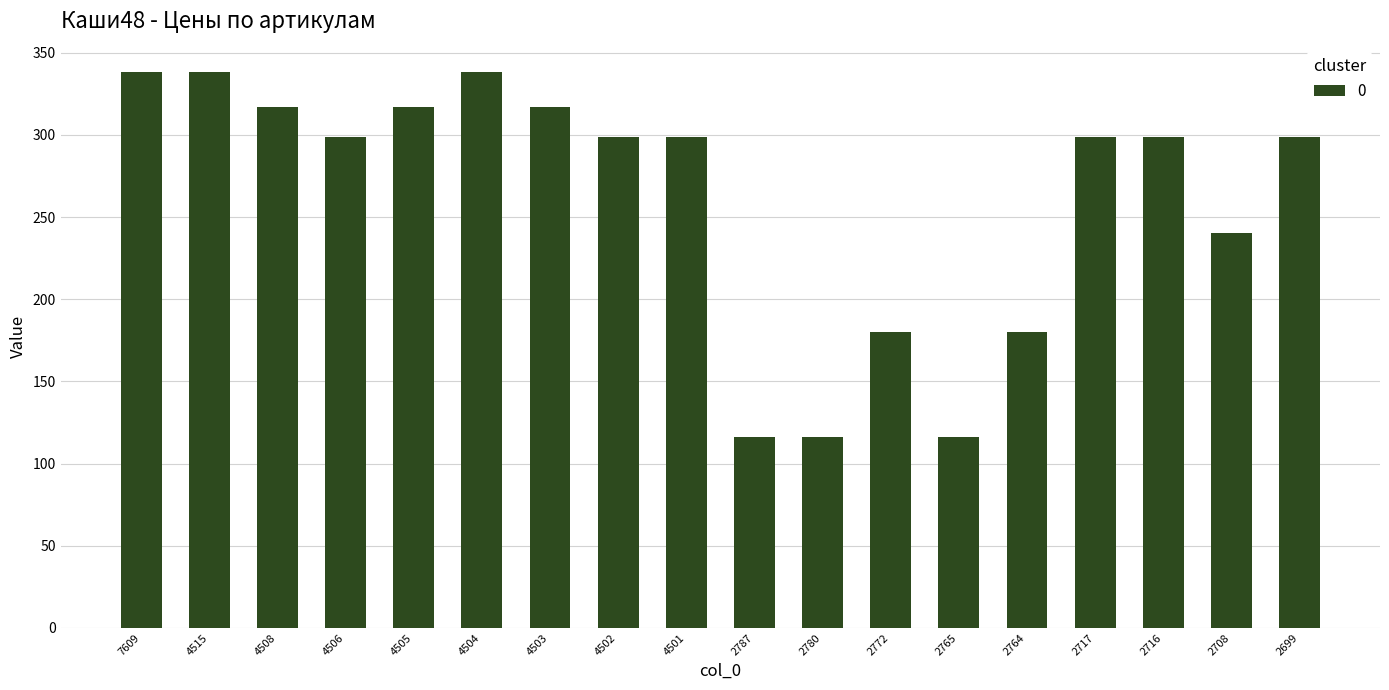

Where does the data first go above 299?

7609